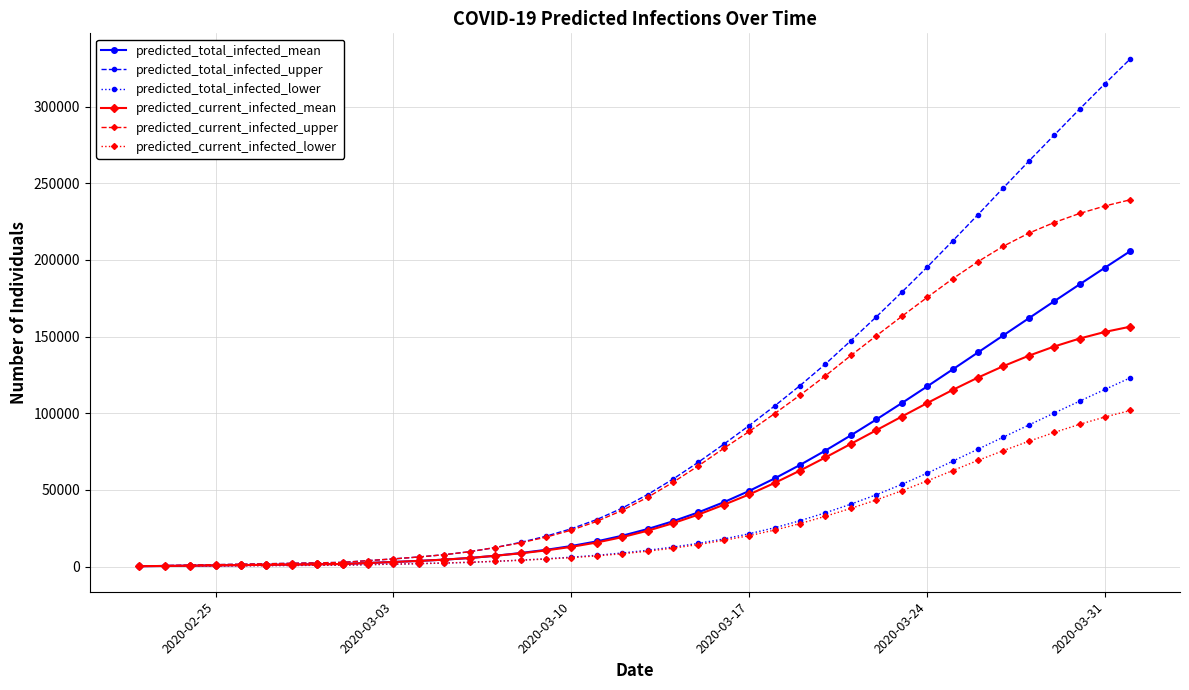

What are all the series names shown in the legend?

predicted_total_infected_mean, predicted_total_infected_upper, predicted_total_infected_lower, predicted_current_infected_mean, predicted_current_infected_upper, predicted_current_infected_lower